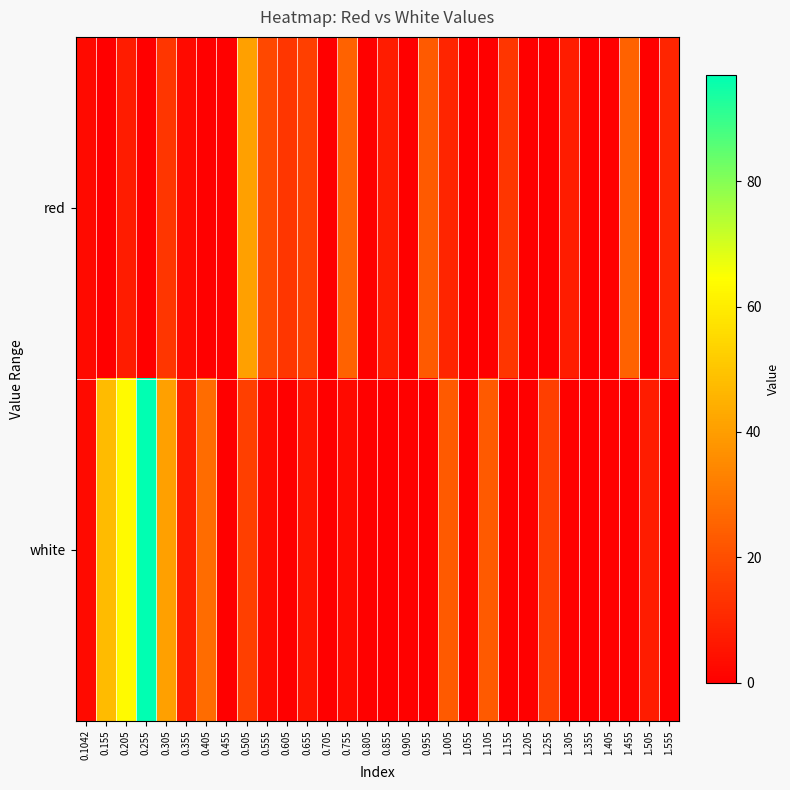

At how many categories does at least one series exceed 60?

2